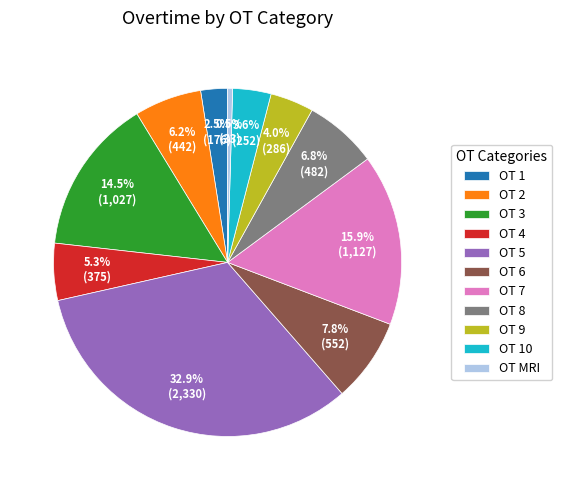

What percentage do OT 10 and OT 9 together represent?

7.6%